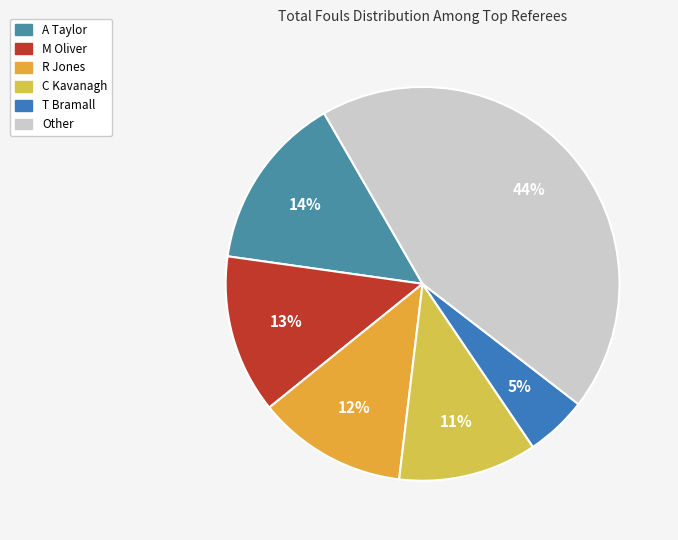

Is the sum of R Jones and A Taylor greater than half?

No